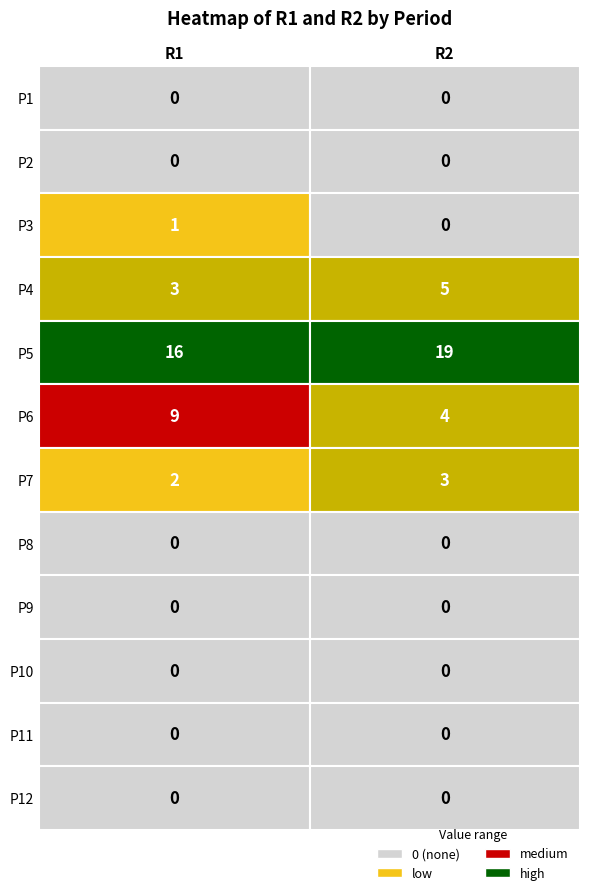

Which series has the widest spread of values?

P6